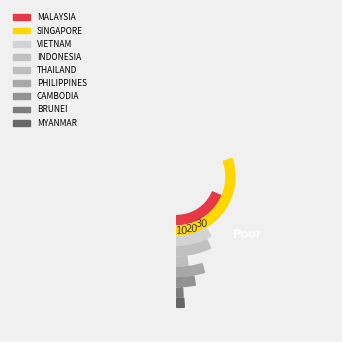

To the nearest percent, what is the difference between the SINGAPORE and BRUNEI slice percentages?

39%